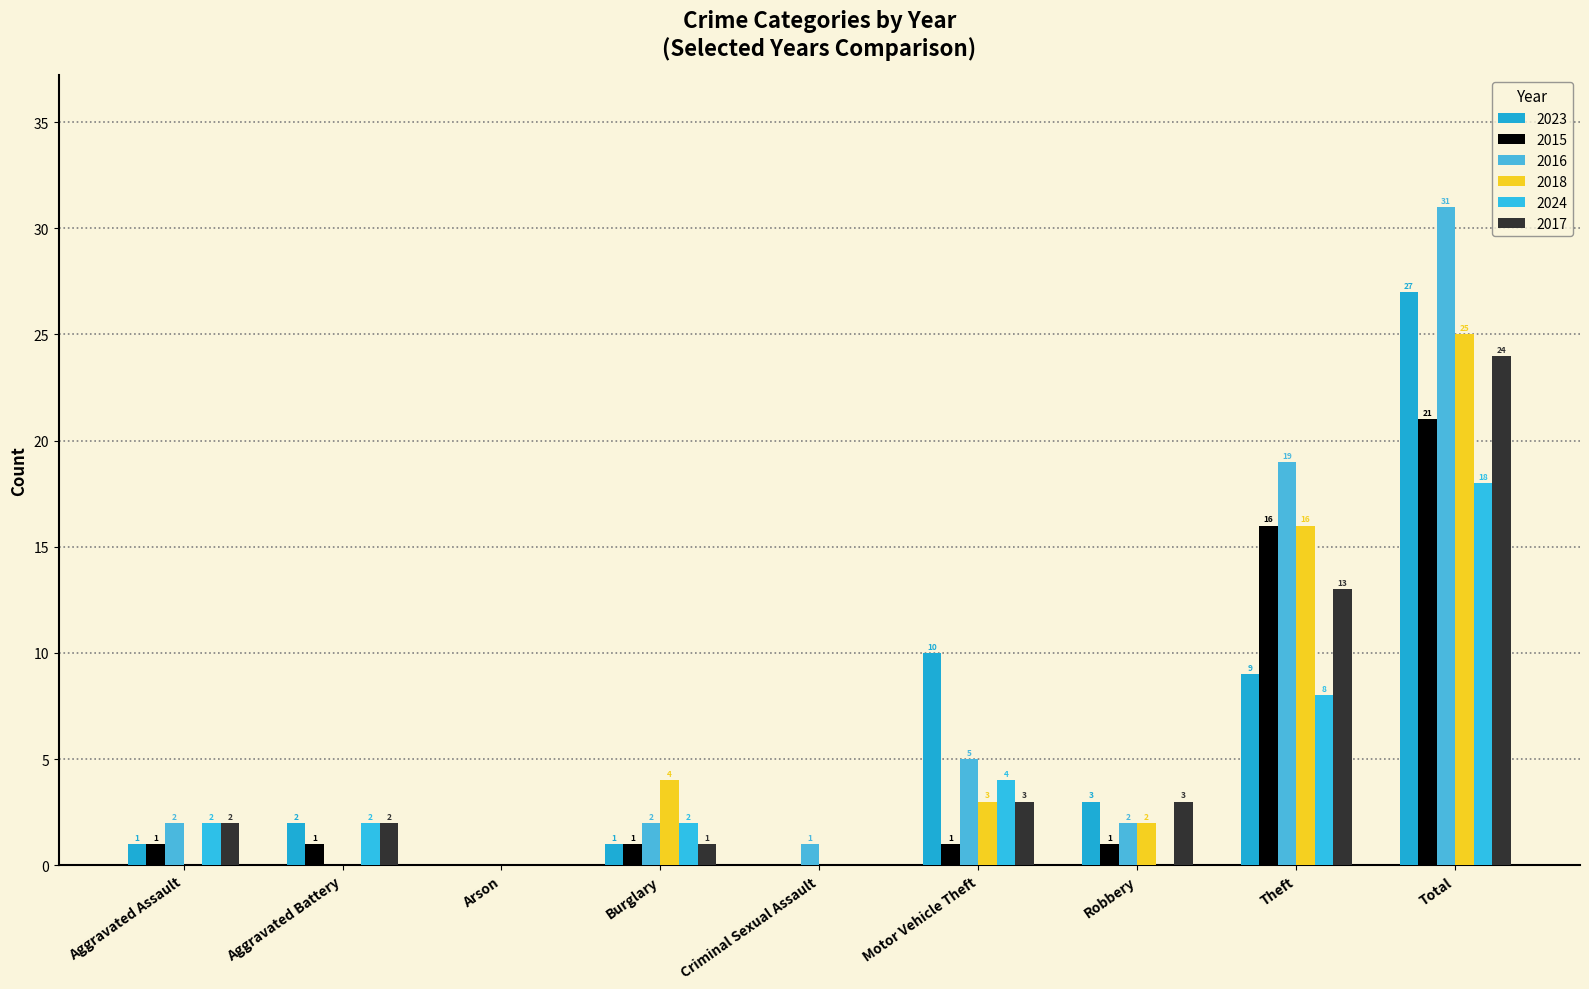

What is the value of the 2023 bar at the 6th from the left?

10